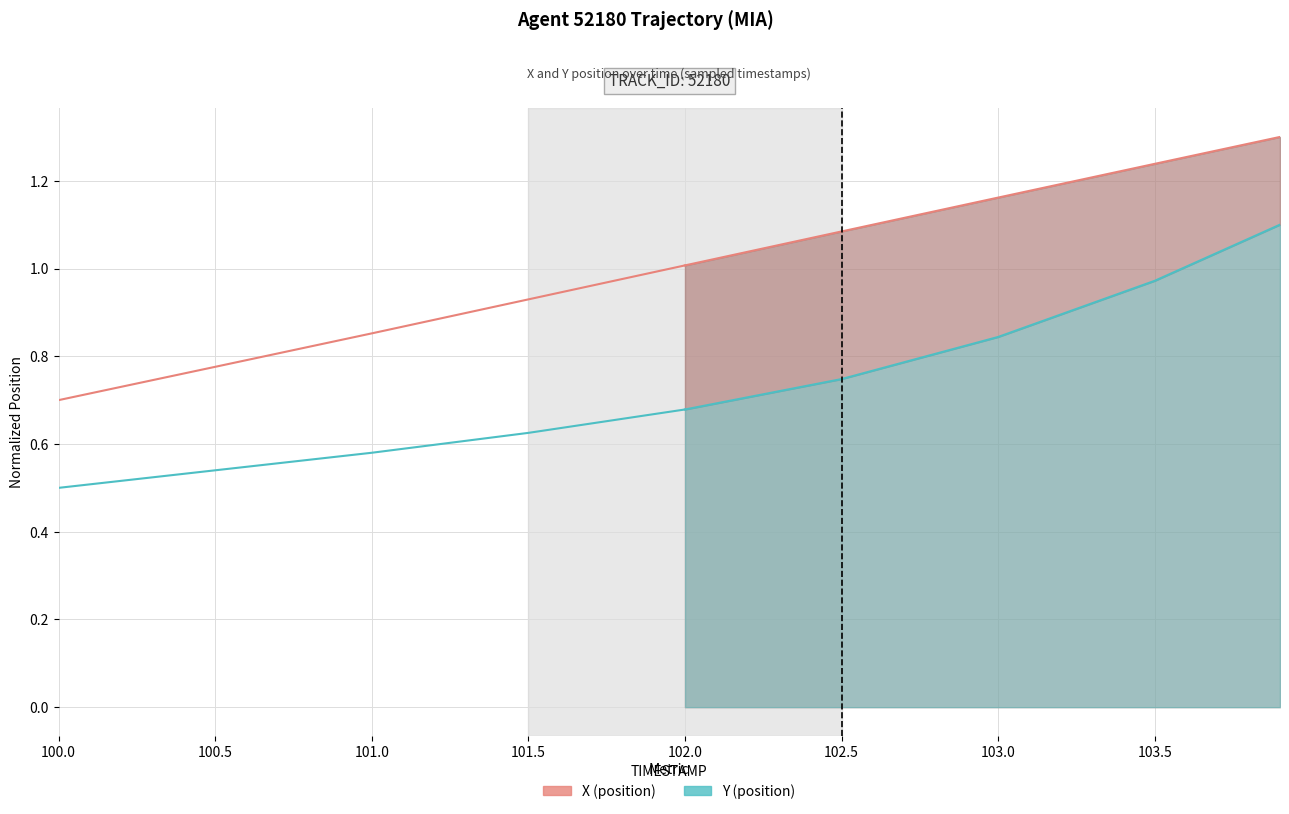

At which category is the sum across all series the highest?

102.0